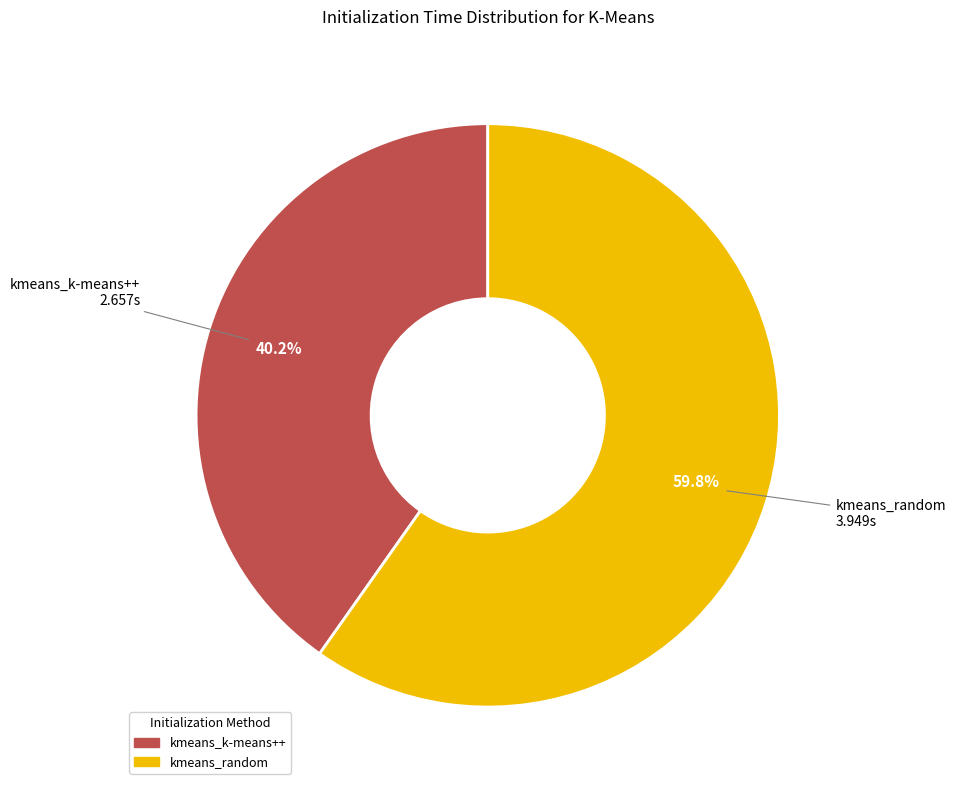

Do kmeans_k-means++ and kmeans_random together represent more than half of the pie?

Yes